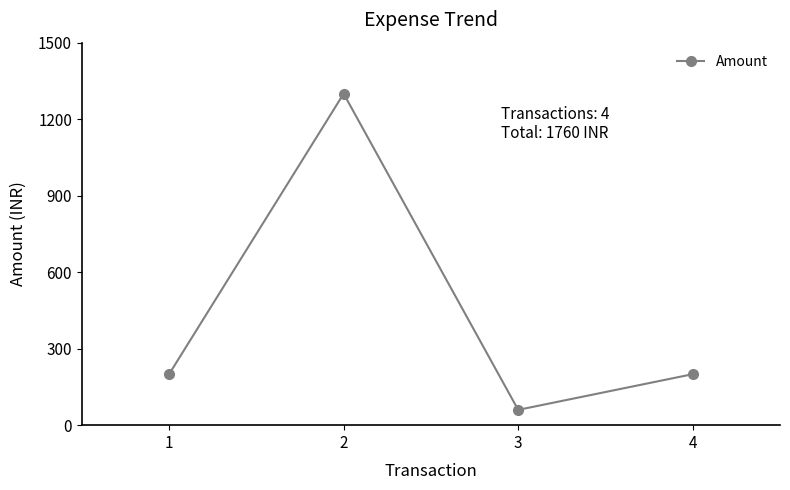

Does the chart have visible grid lines?

No